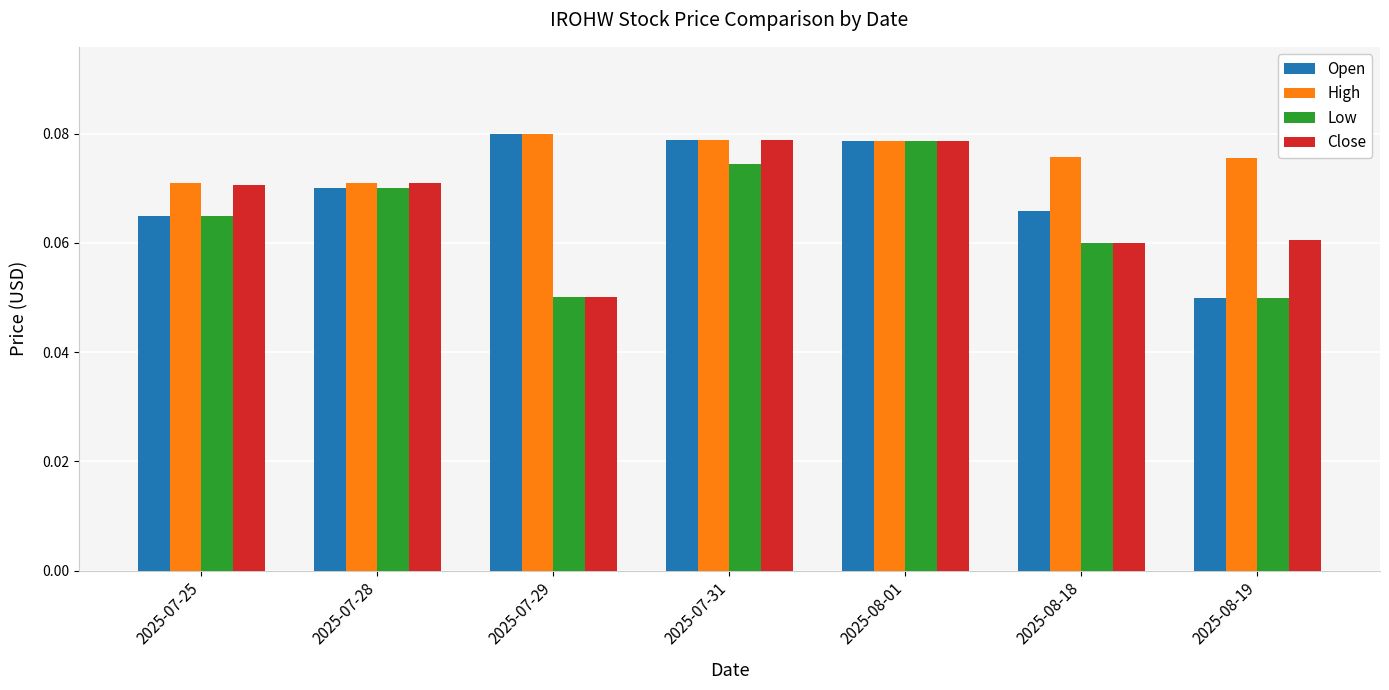

List the series in order of their overall mean, lowest first.

Low, Close, Open, High